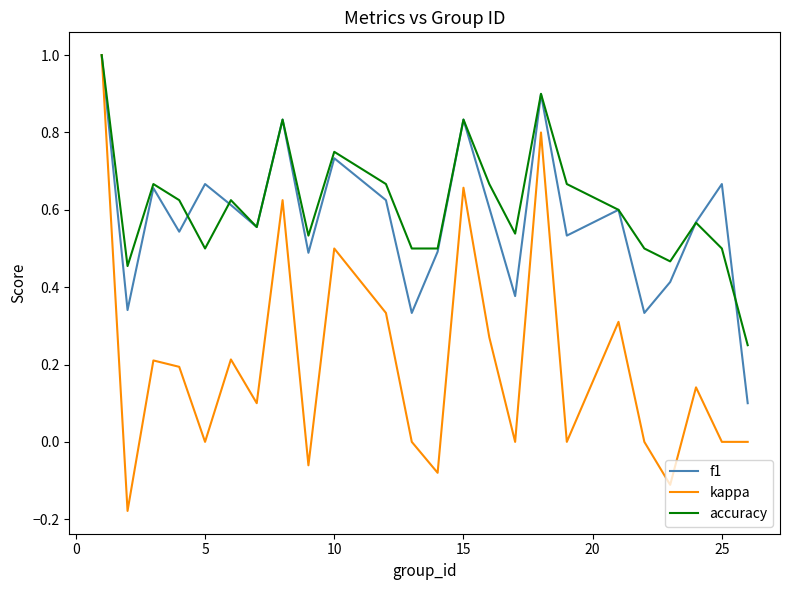

What is the maximum value for f1?

1.0